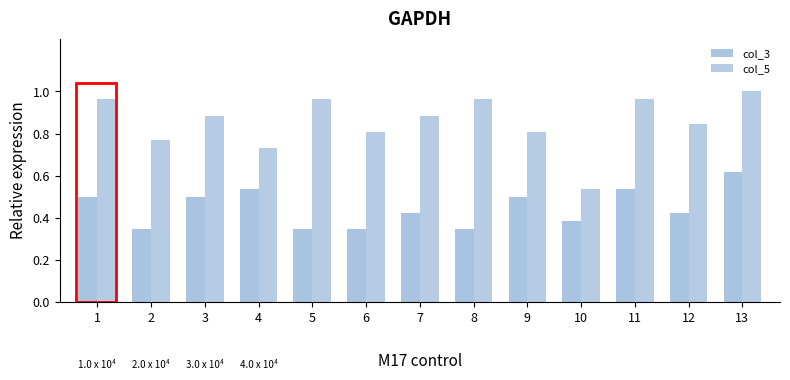

What is the difference between the col_5 values at 12 and 4?

0.1